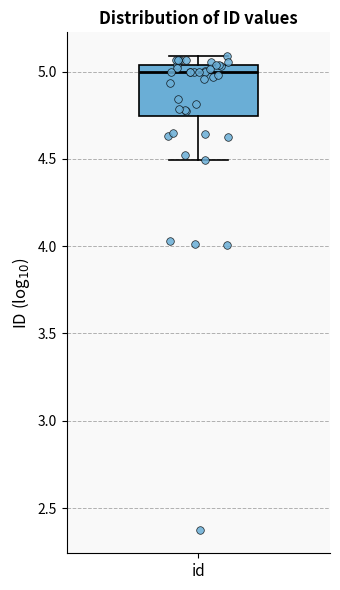

Where does the lower whisker of the box for id end on the y-axis? The values are not printed on the chart, so give them approximately, as read against the axis.

4.50